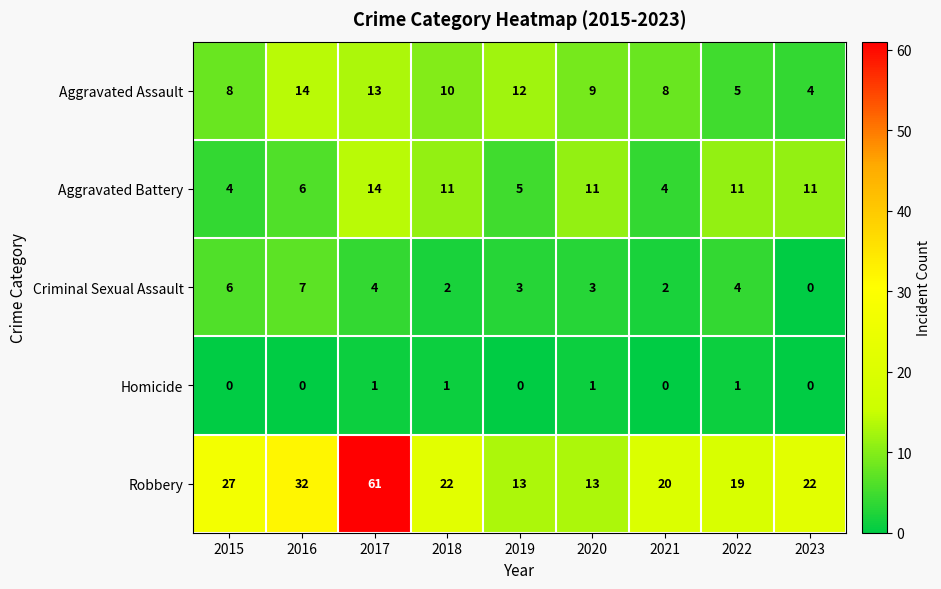

The value of Aggravated Assault at 2017 is 4. True or false?

False